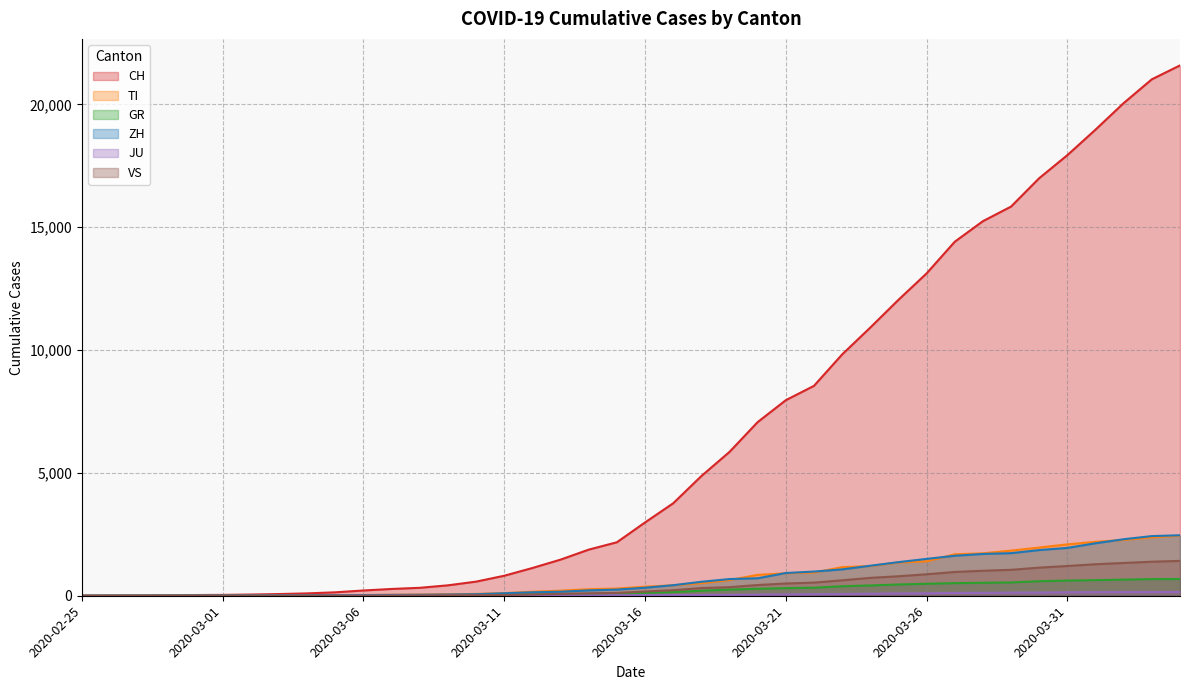

Which category has the lowest value in the GR series?

2020-02-25